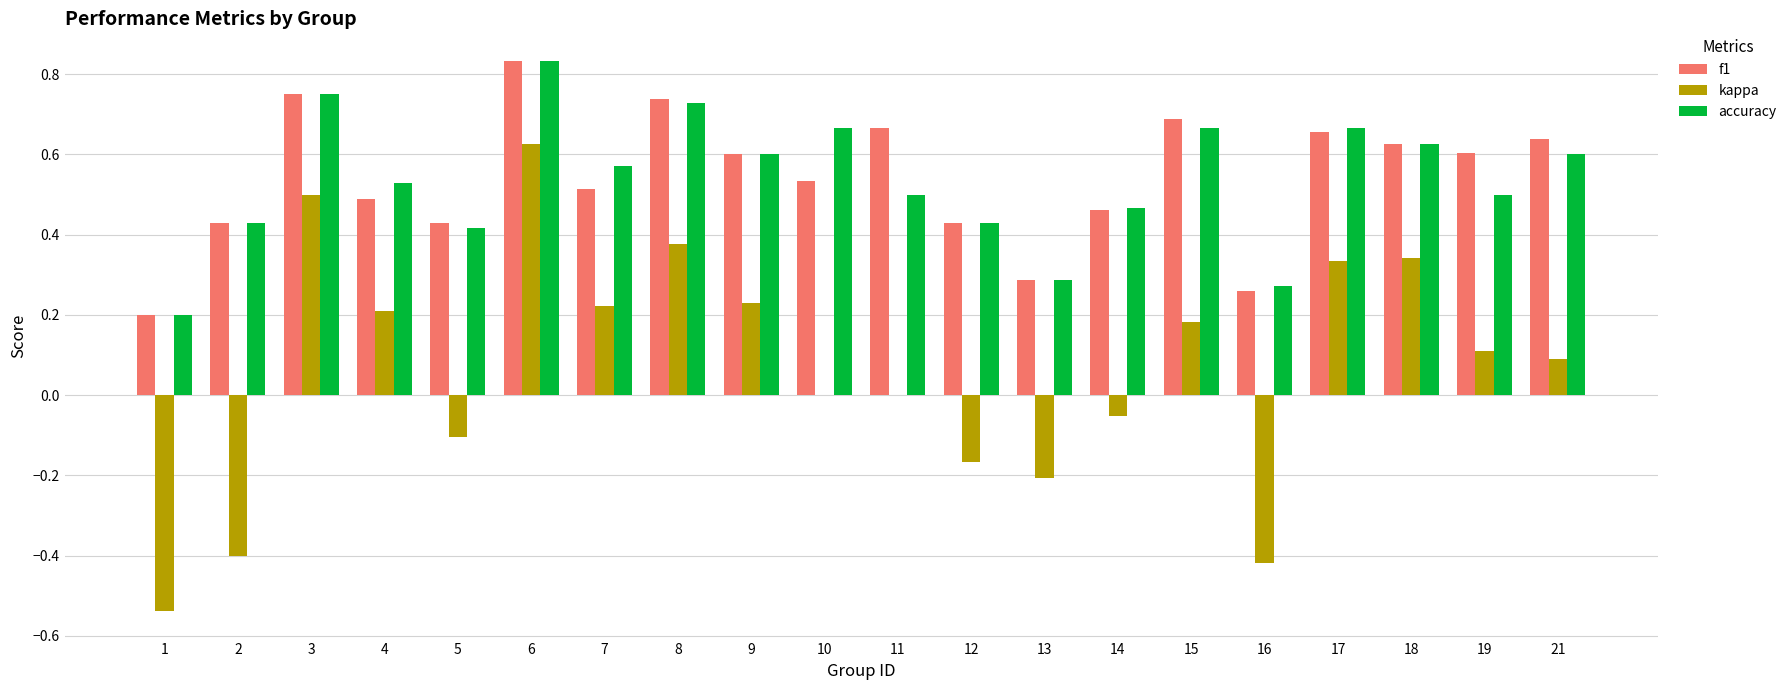

What is the sum of all kappa values?

1.3